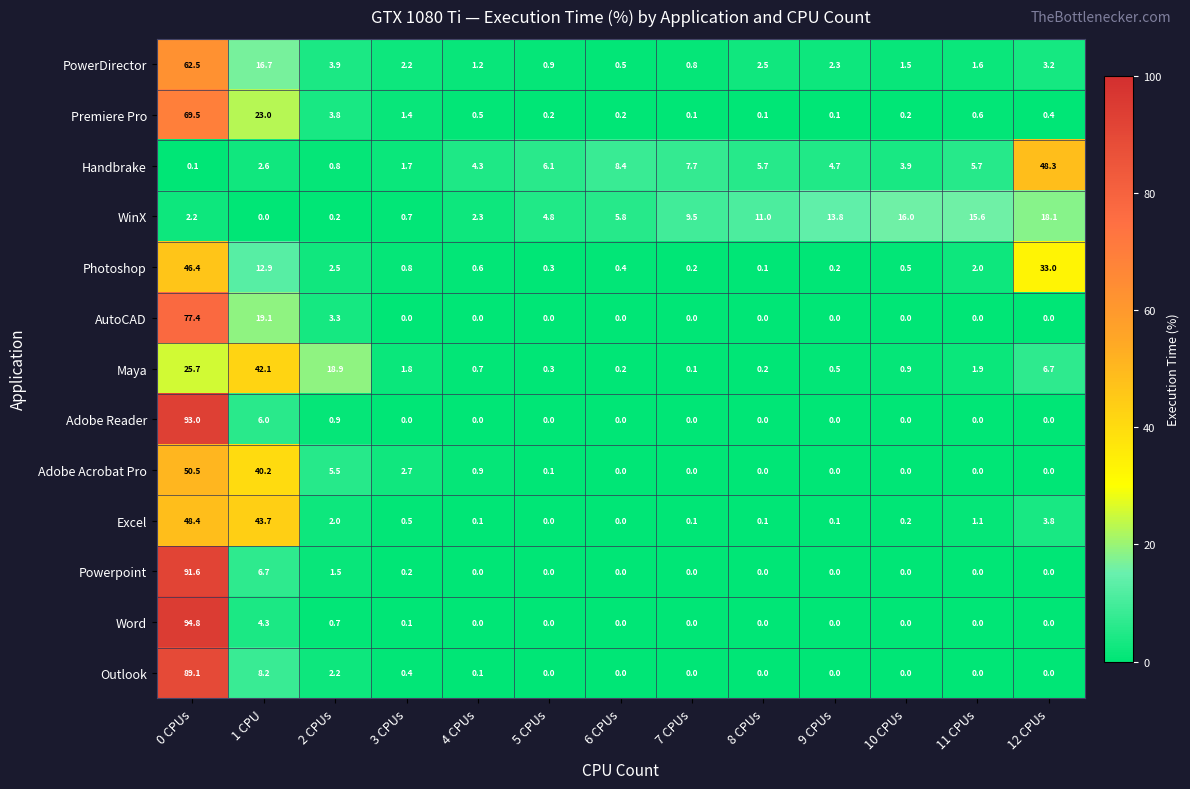

Is the value of Adobe Acrobat Pro at 7 CPUs greater than the value of PowerDirector at 5 CPUs?

No